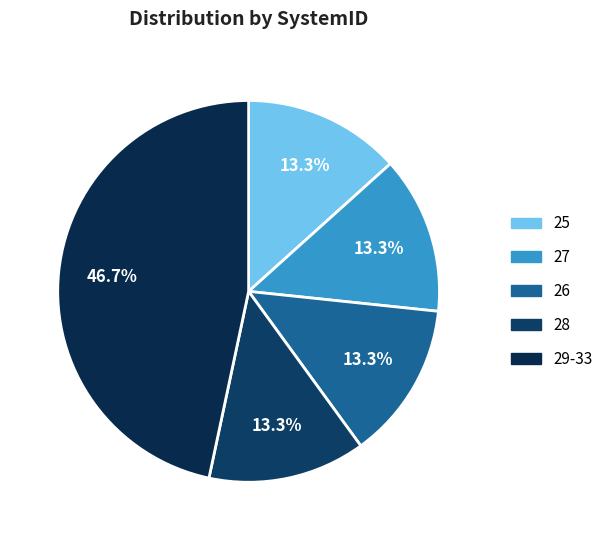

Does 25 represent more than half of the total?

No